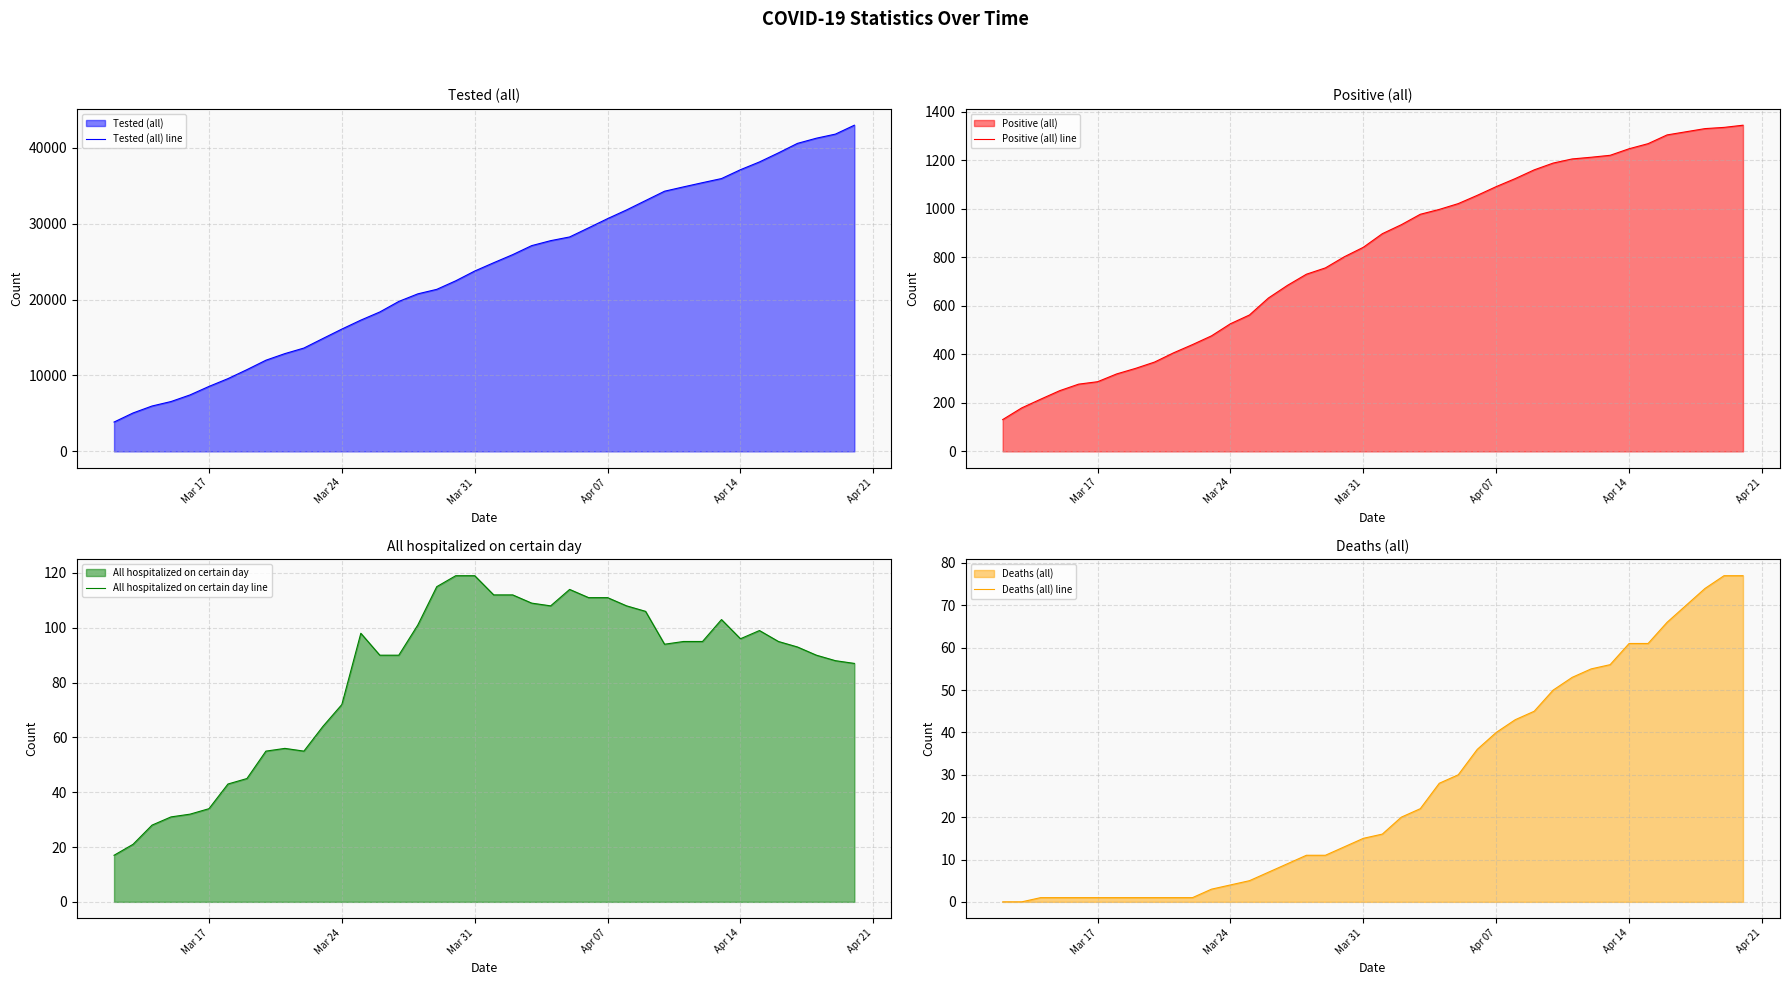

Reading left to right, what are all the values shown in this chart?

Tested (all) line: 3863	5060	5976	6566	7437	8558	9584	10768	12010	12882	13613	14870	16113	17294	18369	19756	20753	21349	22474	23762	24857	25921	27109	27764	28253	29455	30669	31813	33047	34279	34851	35405	35946	37114	38137	39330	40580	41265	41802	42976
Positive (all) line: 131	179	215	250	277	287	319	342	368	406	440	476	526	562	632	684	730	756	802	841	897	934	977	997	1021	1055	1091	1124	1160	1188	1205	1212	1220	1247	1268	1304	1317	1330	1335	1344
All hospitalized on certain day line: 17	21	28	31	32	34	43	45	55	56	55	64	72	98	90	90	101	115	119	119	112	112	109	108	114	111	111	108	106	94	95	95	103	96	99	95	93	90	88	87
Deaths (all) line: 0	0	1	1	1	1	1	1	1	1	1	3	4	5	7	9	11	11	13	15	16	20	22	28	30	36	40	43	45	50	53	55	56	61	61	66	70	74	77	77